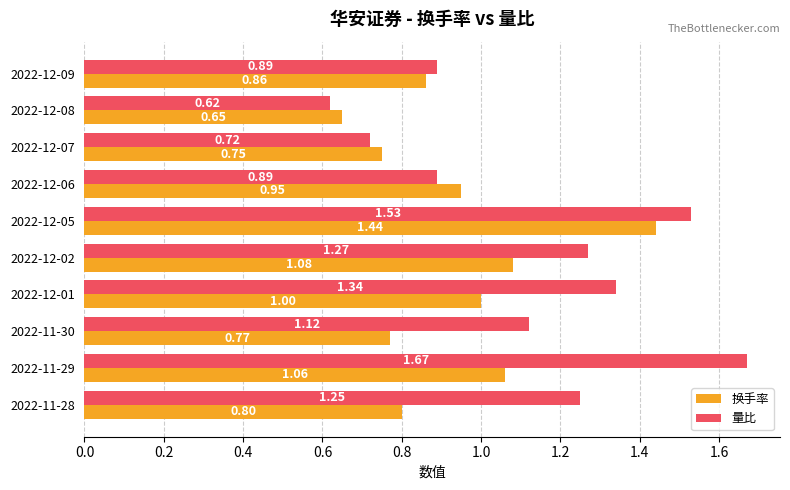

At which category is the sum across all series the highest?

2022-12-05